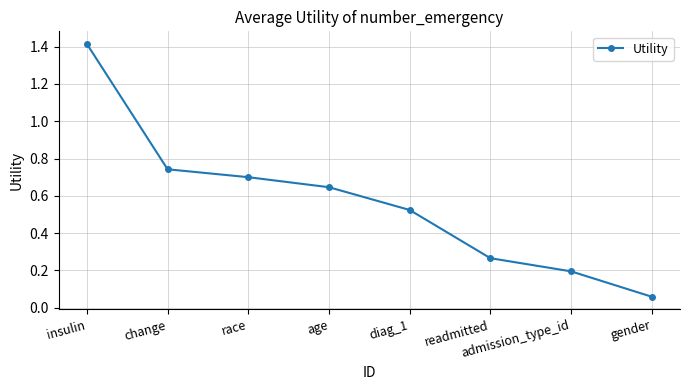

True or false: the data shows 1.2 at race.

False